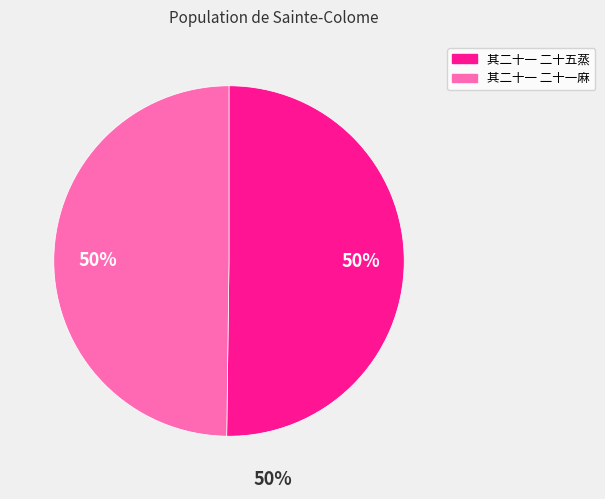

The 其二十一 二十一麻 slice represents 50% of the pie. True or false?

True